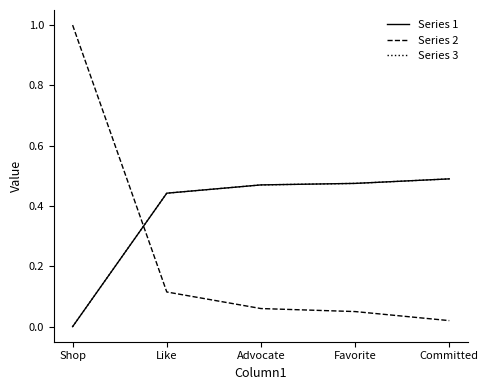

What is the label of the 4th point from the left?

Favorite